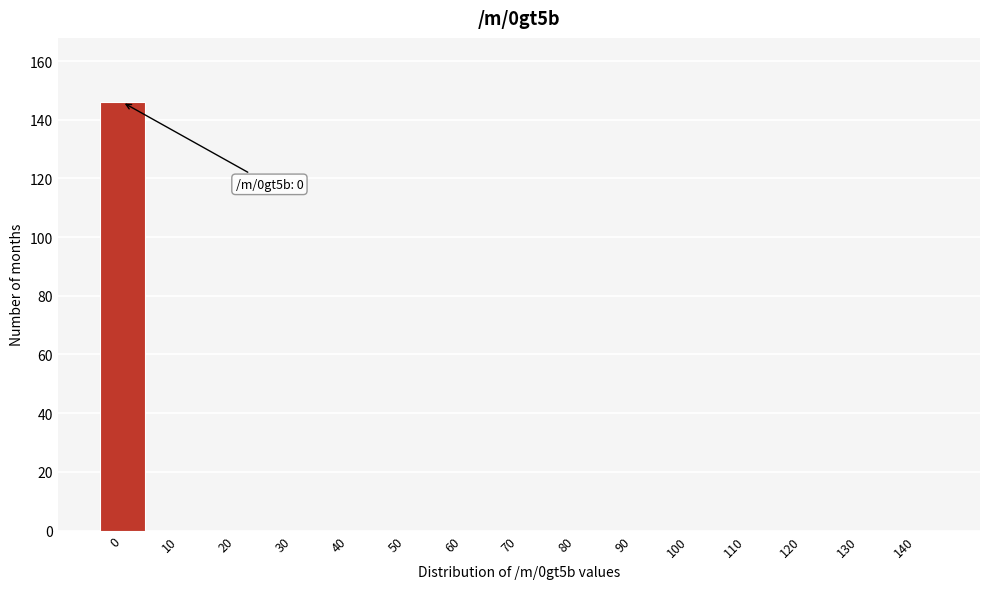

Reading left to right, list all the values displayed in this chart.

0=146	10=0	20=0	30=0	40=0	50=0	60=0	70=0	80=0	90=0	100=0	110=0	120=0	130=0	140=0